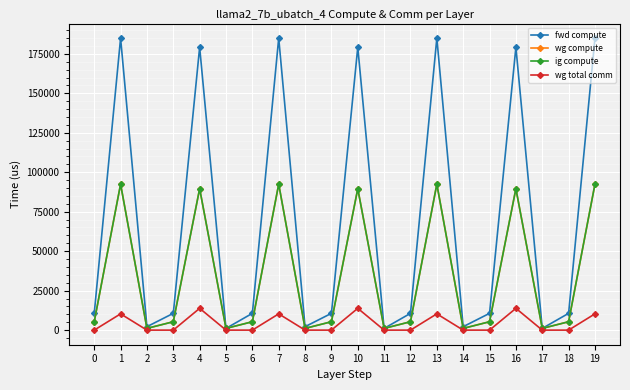

Is this an area chart (filled region under the line)?

No